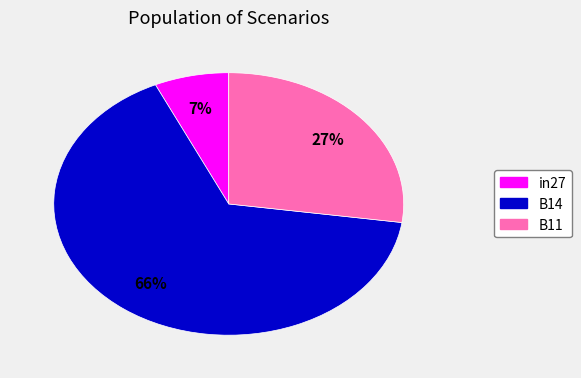

To the nearest percent, what is the difference between the B14 and in27 slice percentages?

59%